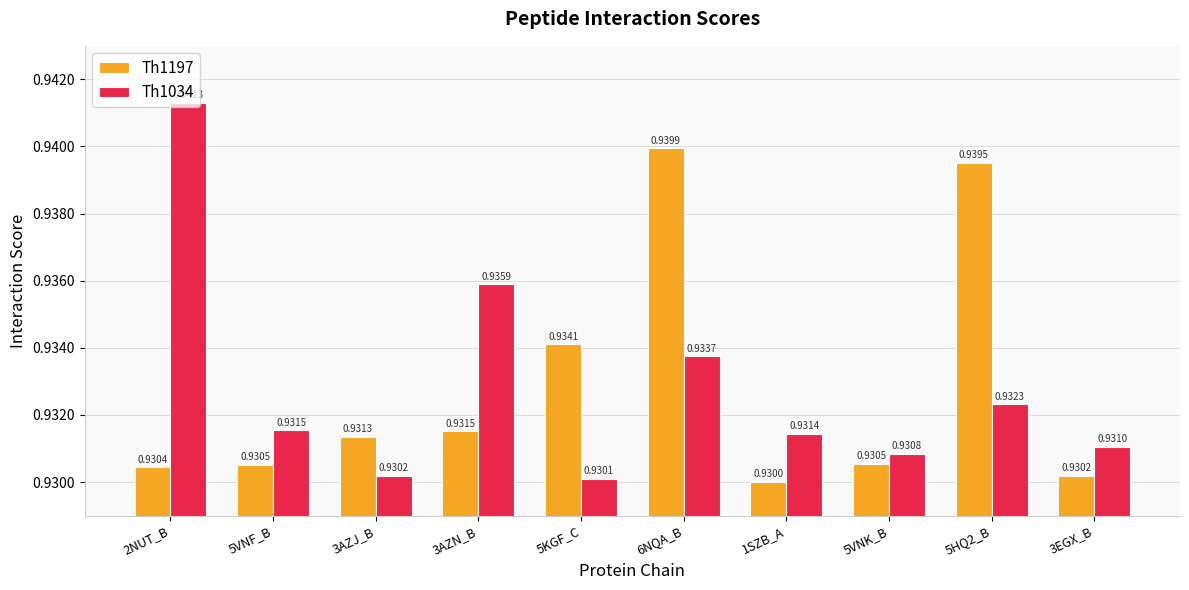

What is the sum of all Th1034 values?

9.3